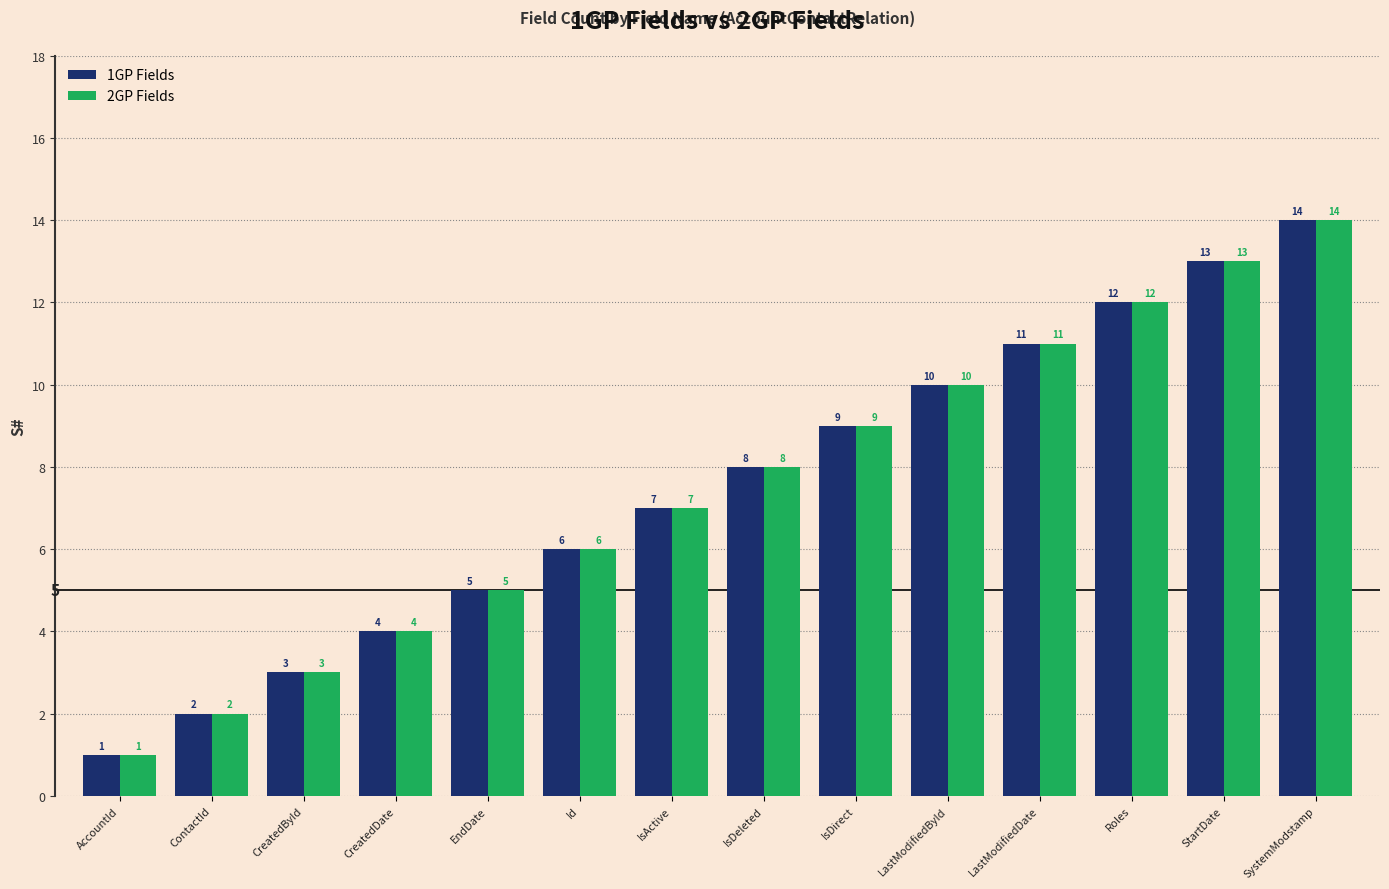

Reading left to right, list all the values displayed in this chart.

1GP Fields: 1	2	3	4	5	6	7	8	9	10	11	12	13	14
2GP Fields: 1	2	3	4	5	6	7	8	9	10	11	12	13	14